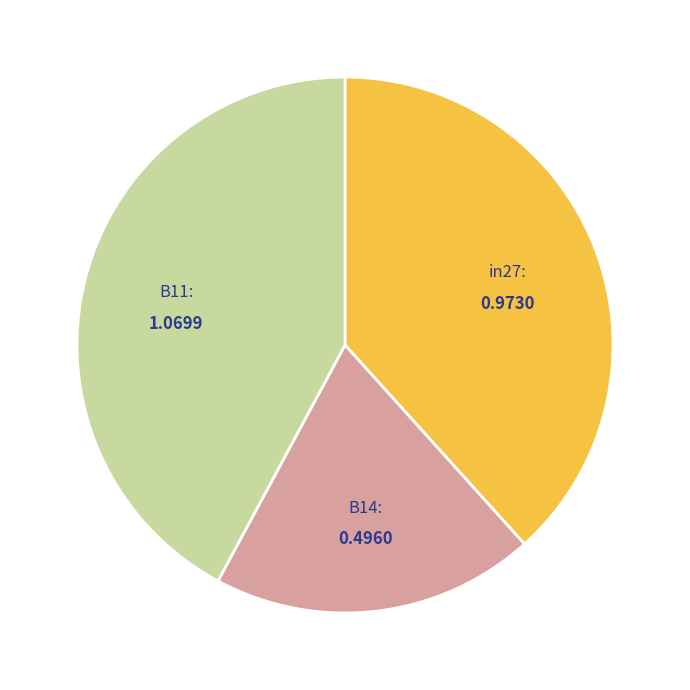

Does B11: account for over 50% of the chart?

No